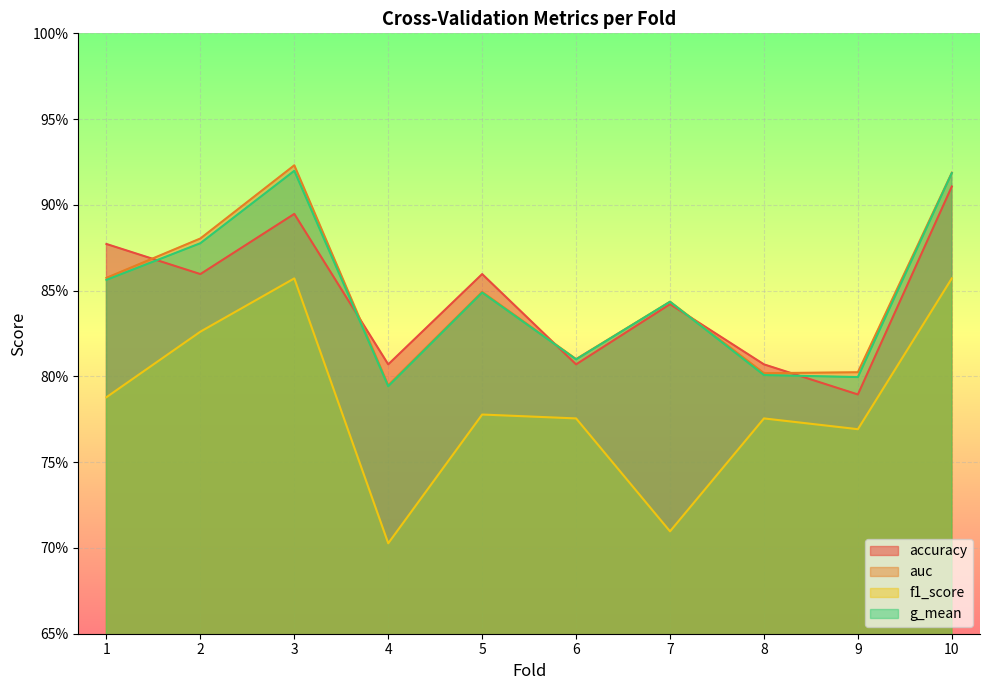

The accuracy series shows 0.9 at 3. True or false?

True